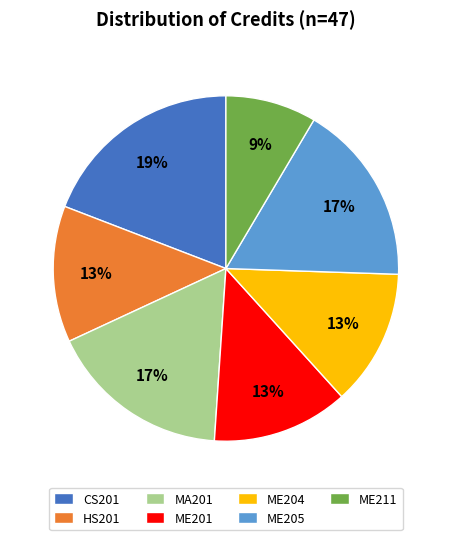

How many segments does this pie chart have?

7